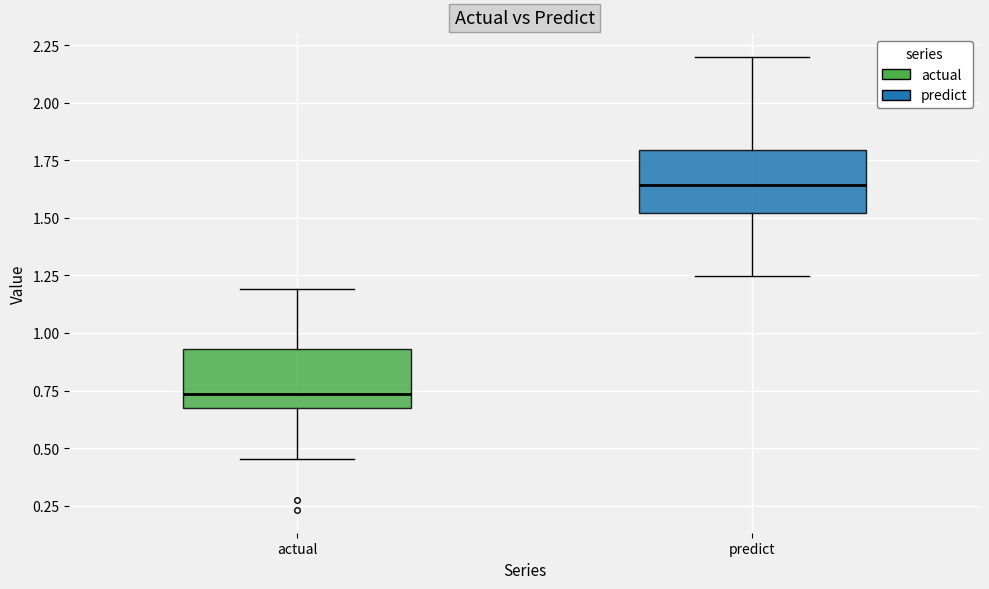

Reading left to right, read every box against the y-axis: the position of its median line, the range the box covers, and the ends of its whiskers. The values are not printed on the chart, so give them approximately, as read against the axis.

actual: median 0.75, box 0.70 to 0.95, whiskers 0.45 to 1.20
predict: median 1.65, box 1.50 to 1.80, whiskers 1.25 to 2.20